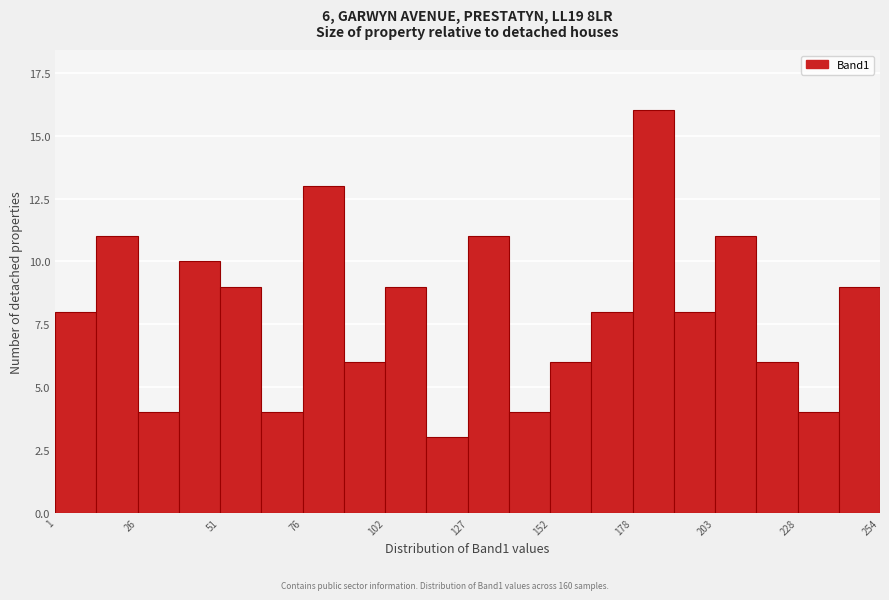

Read against the x-axis, roughly where is the centre of the tallest bar?

185